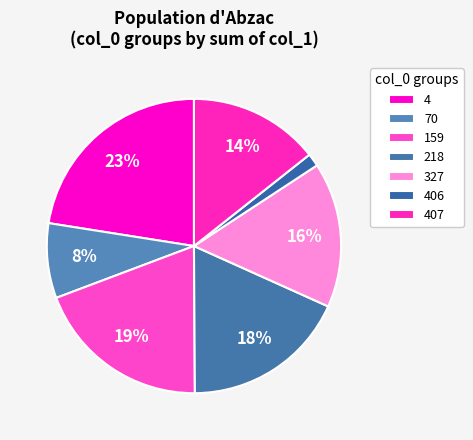

To the nearest percent, what is the combined percentage of 4 and 70?

31%